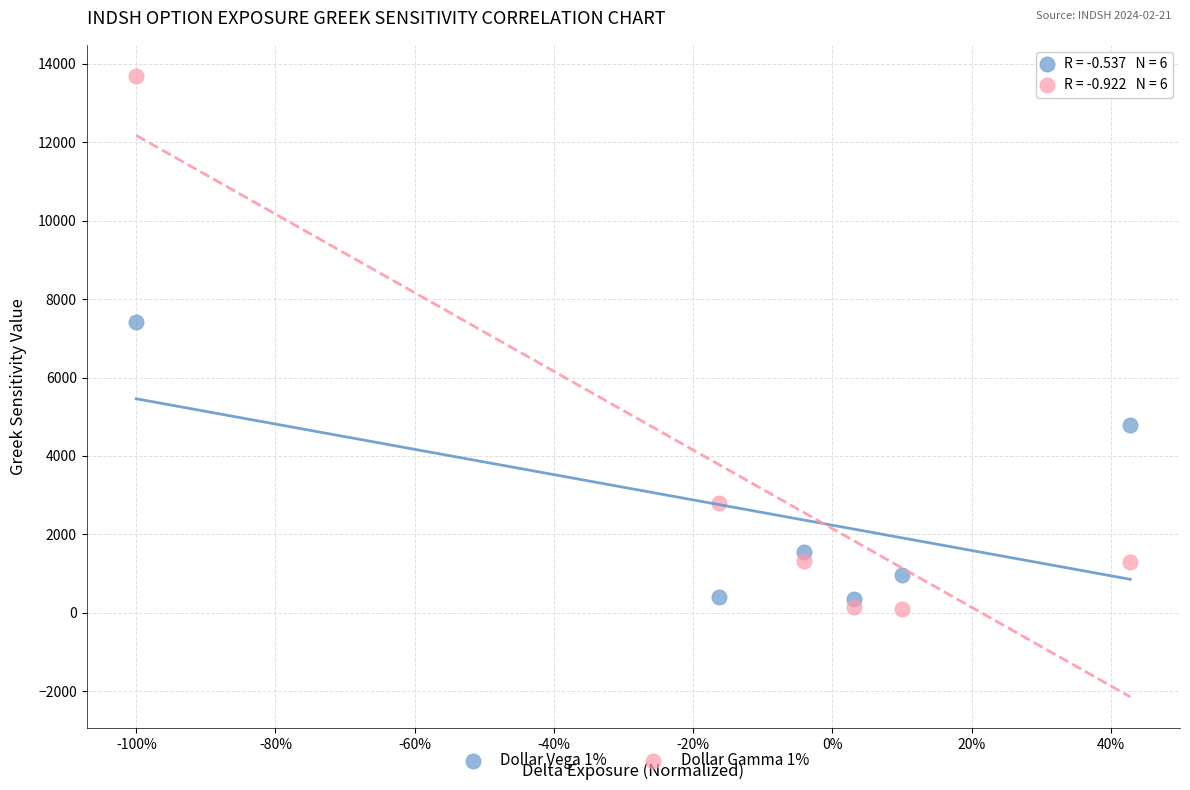

Across all data points, what is the range of Y values (max minus min)?

13598.1